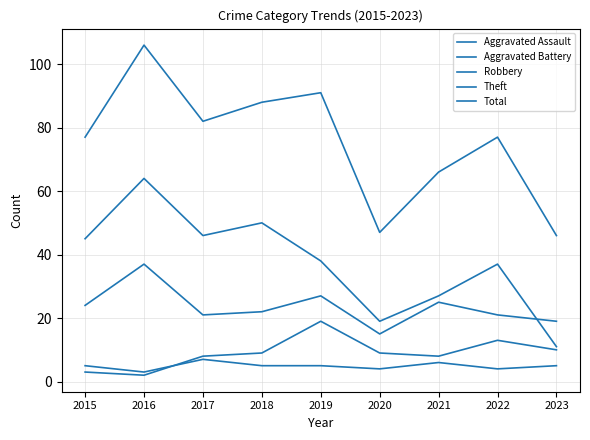

How many lines are shown in the chart?

5